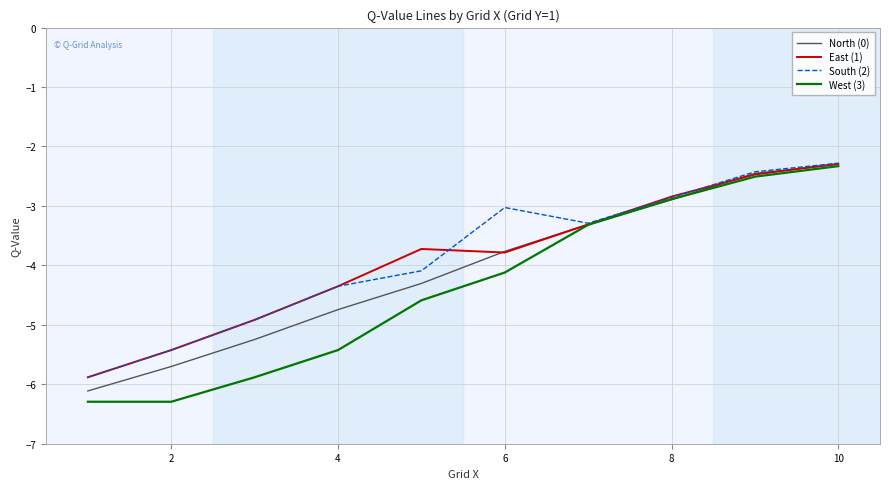

What is the minimum value shown in the chart?

-6.3